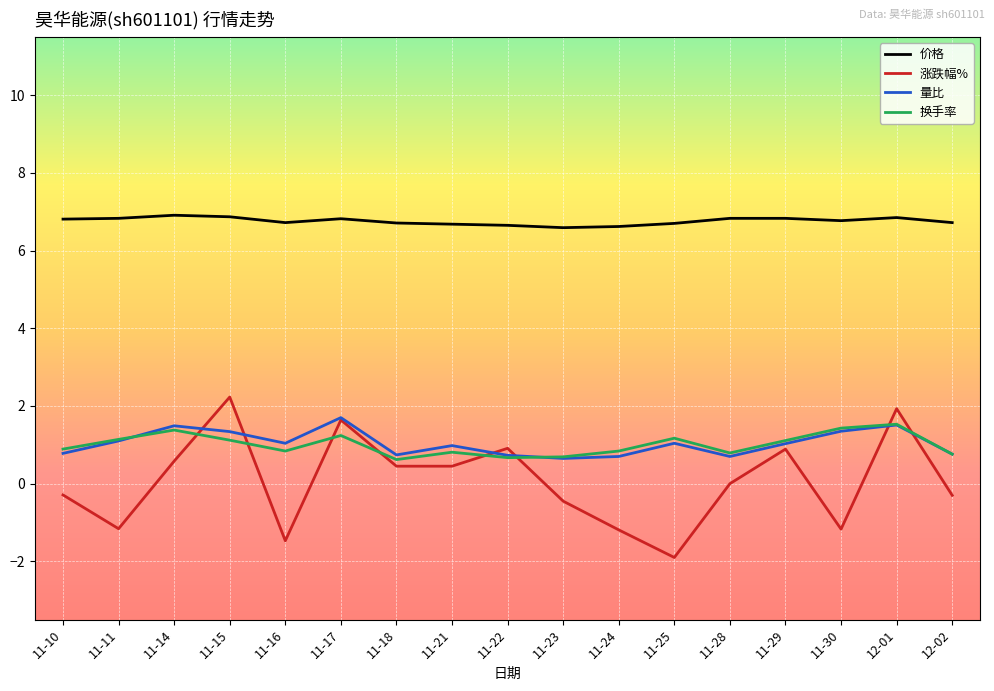

What is the minimum value shown in the chart?

-1.9